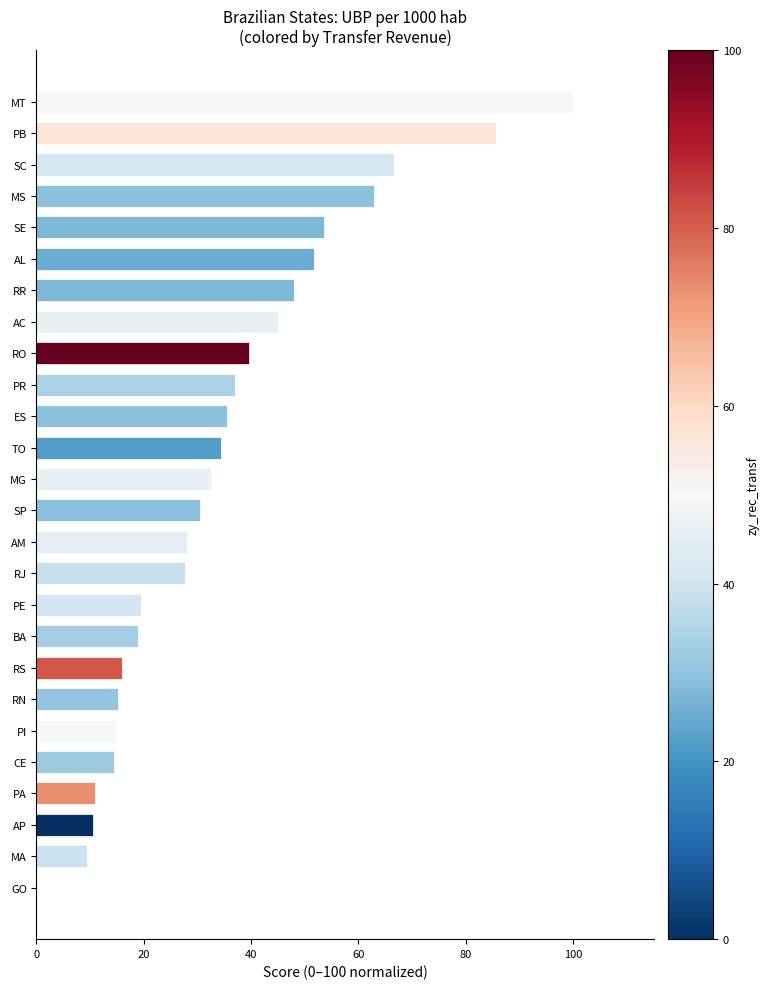

Which category has the highest value across all series?

MT